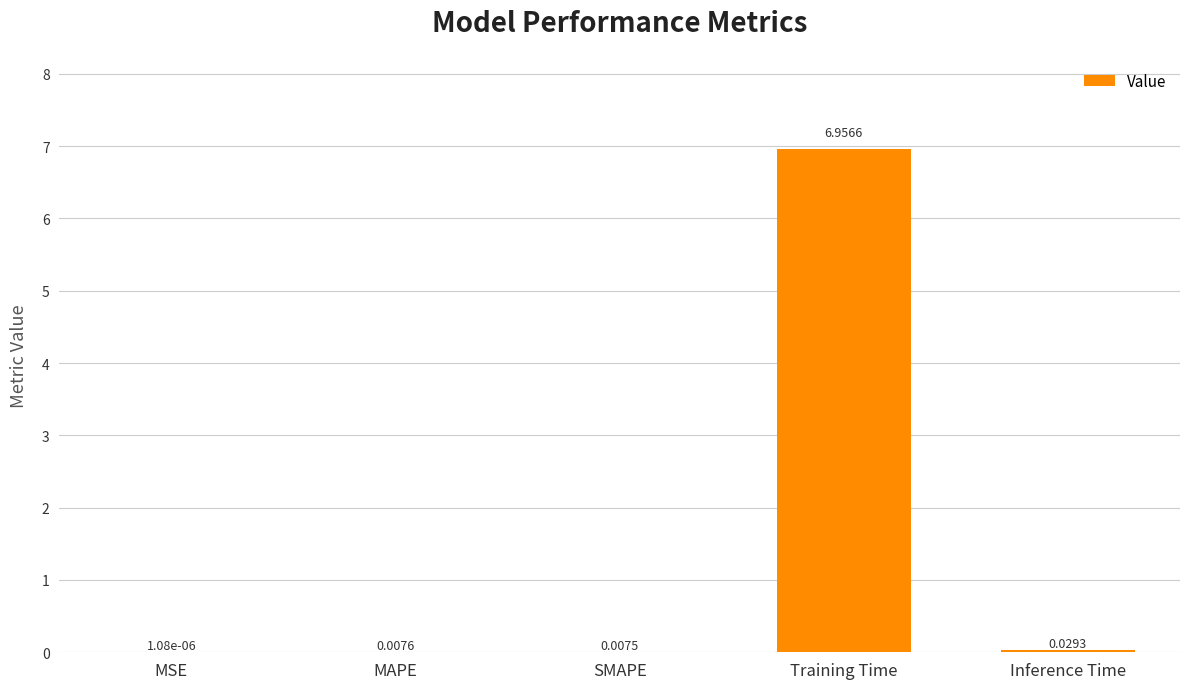

At which label is the value closest to 3?

Inference Time